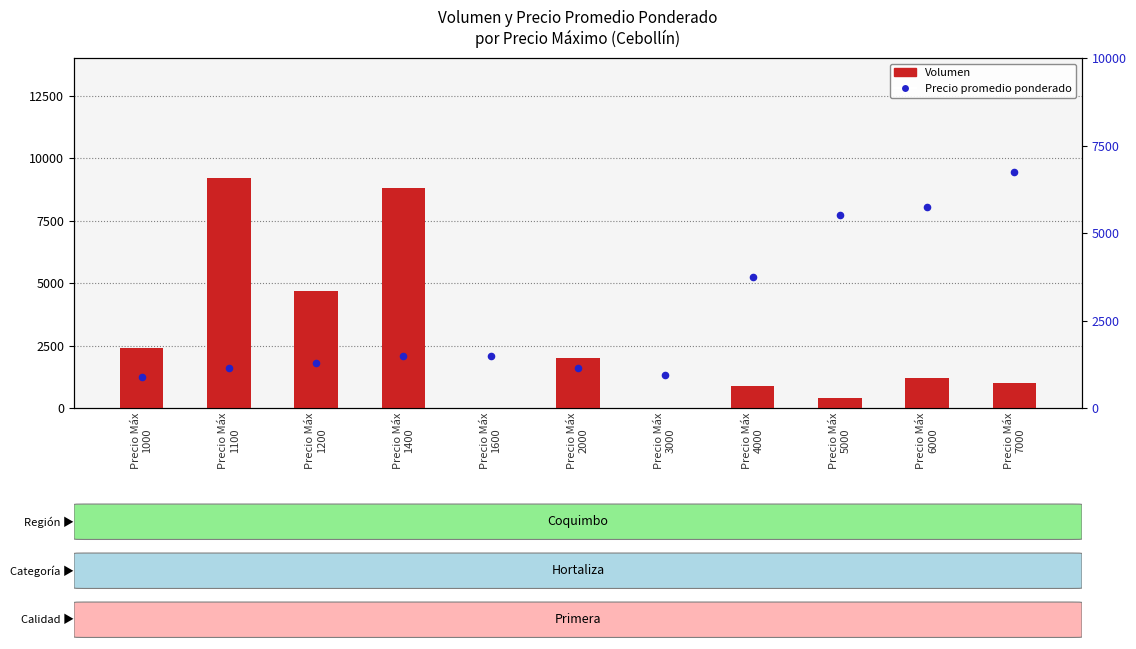

What are all the series names shown in the legend?

Volumen, Precio promedio ponderado